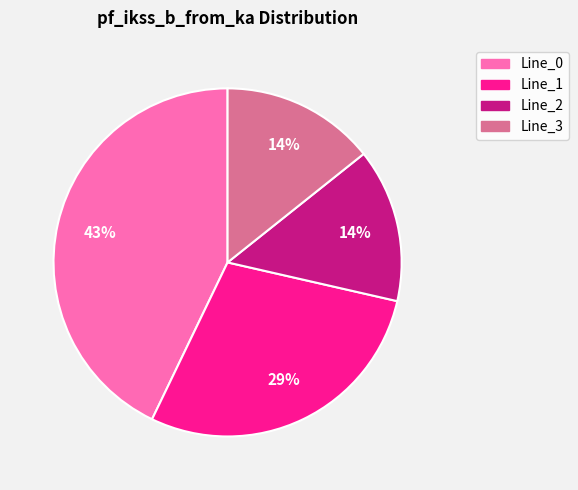

Does Line_0 represent more than half of the total?

No